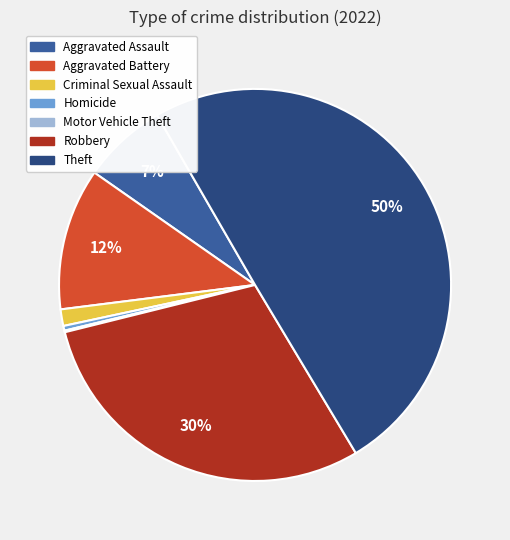

Is it true that Homicide is 0% of the pie?

True